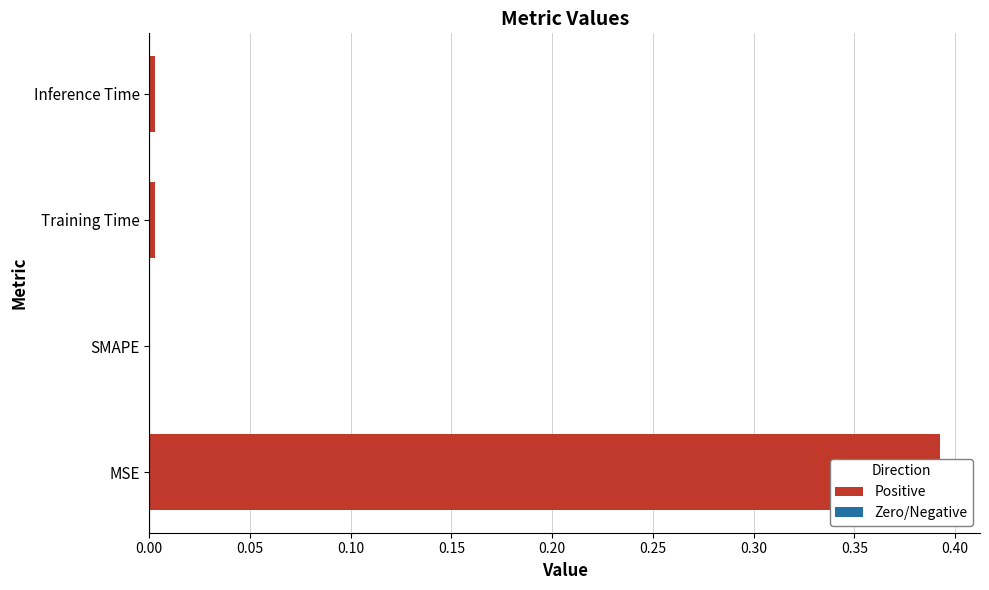

True or false: the data shows 0.0 at Training Time.

True